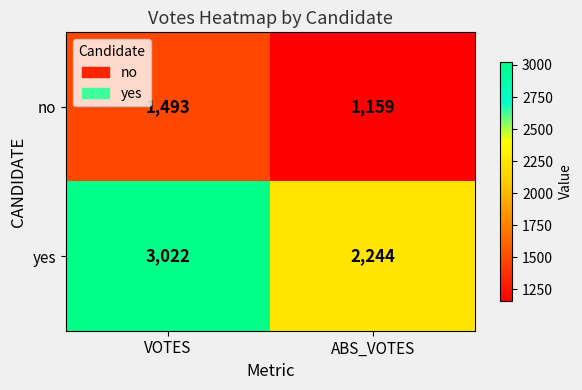

What is the sum of the yes values at ABS_VOTES and VOTES?

5266